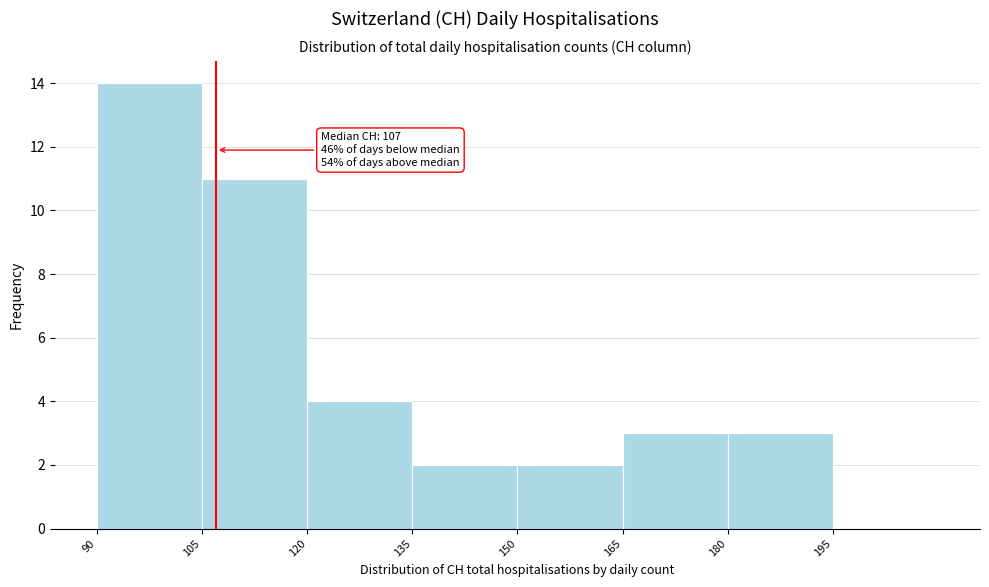

Over which range of the x-axis is the bar tallest?

90 to 105